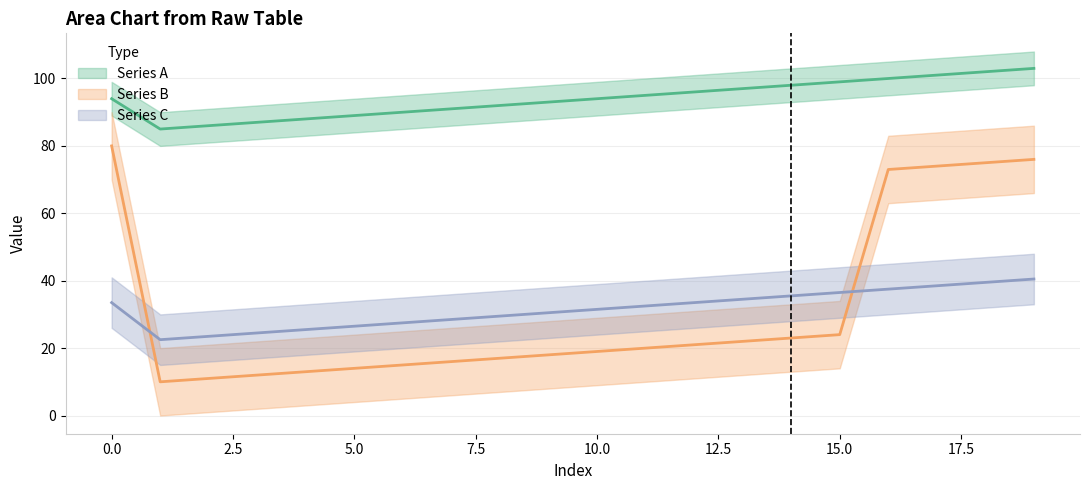

How many series are shown in this chart?

3